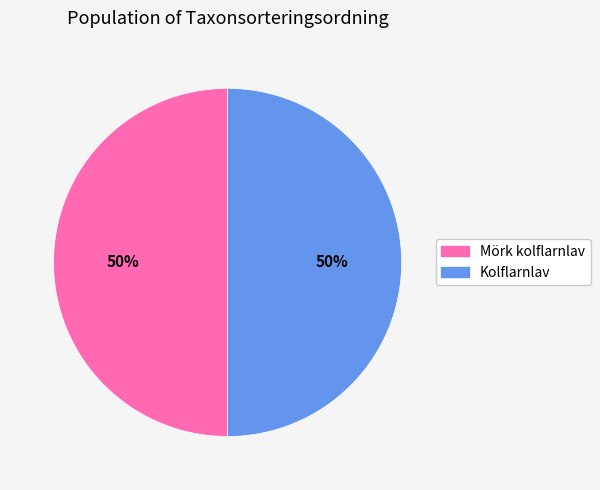

How many segments does this pie chart have?

2